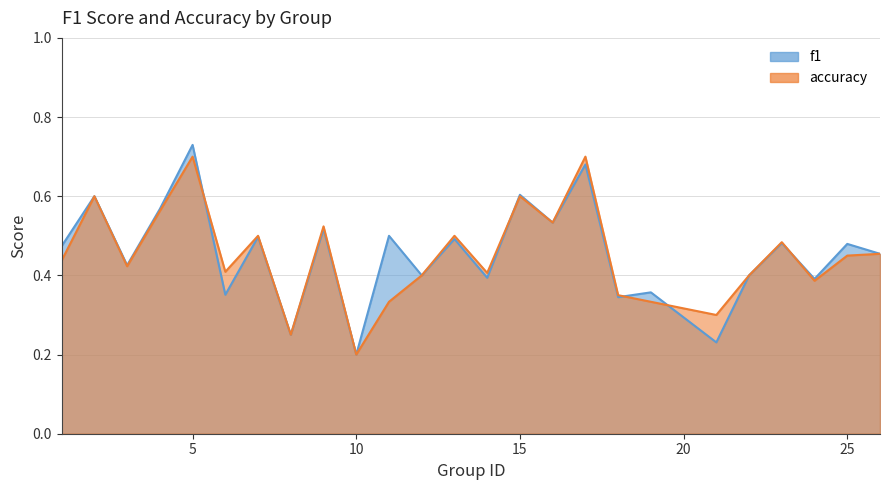

Rank the series by their average value, from lowest to highest.

accuracy, f1